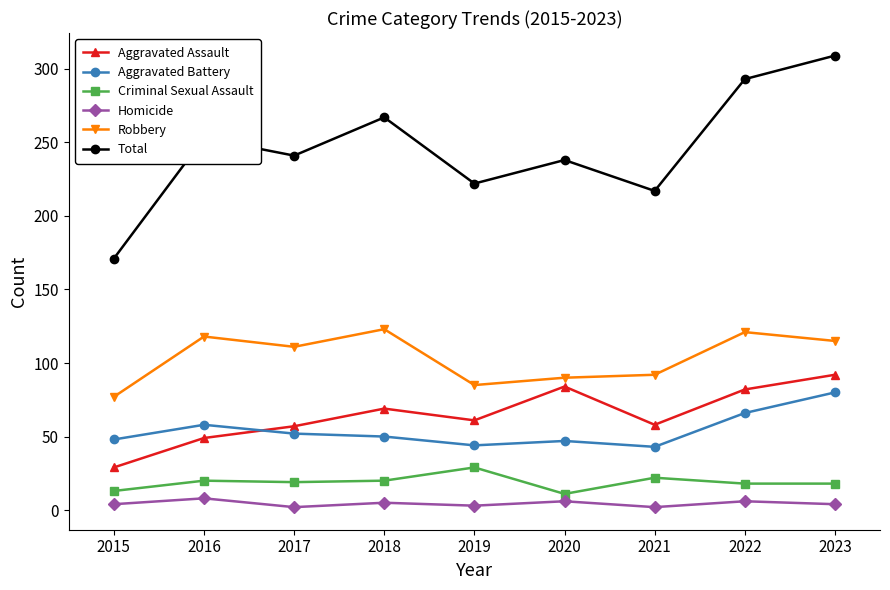

The Total series shows 293 at 2022. True or false?

True